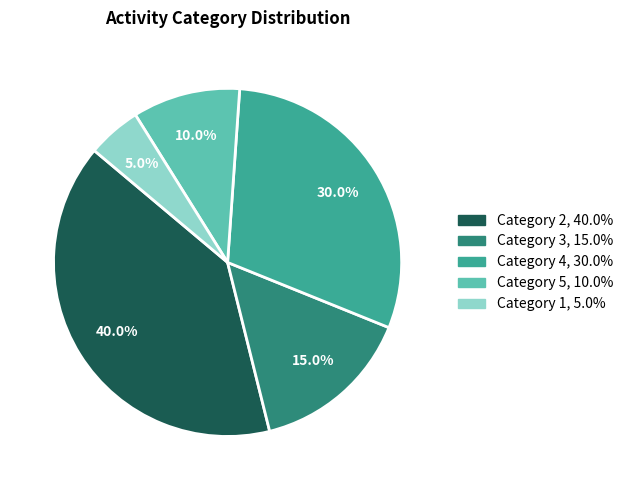

Does any single category account for the majority?

No